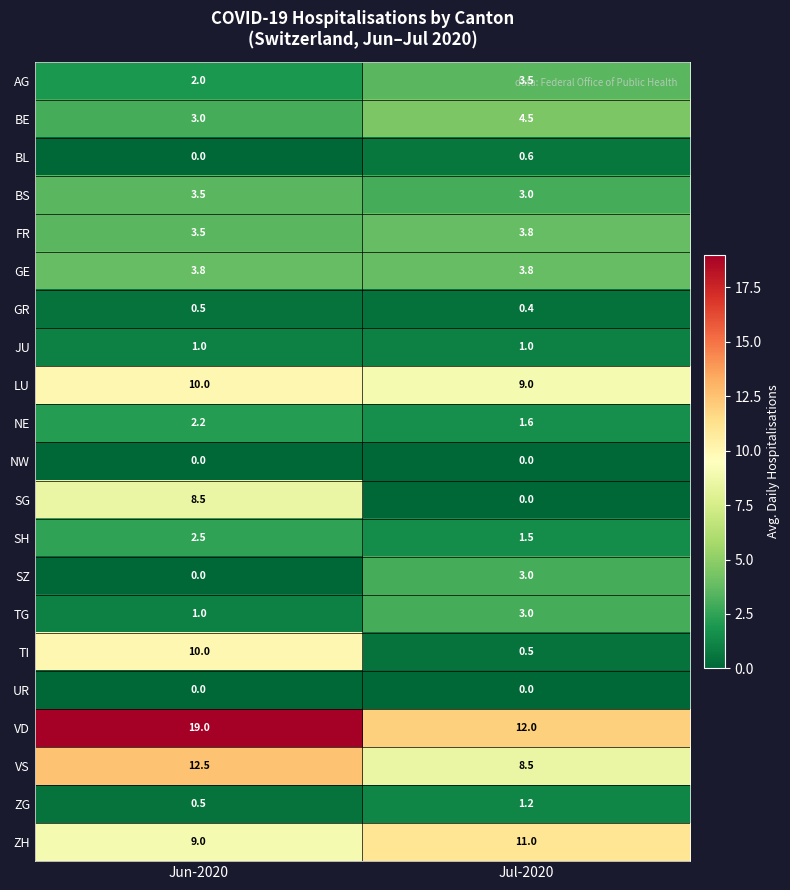

True or false: SH has a value of 4.1 at Jun-2020.

False